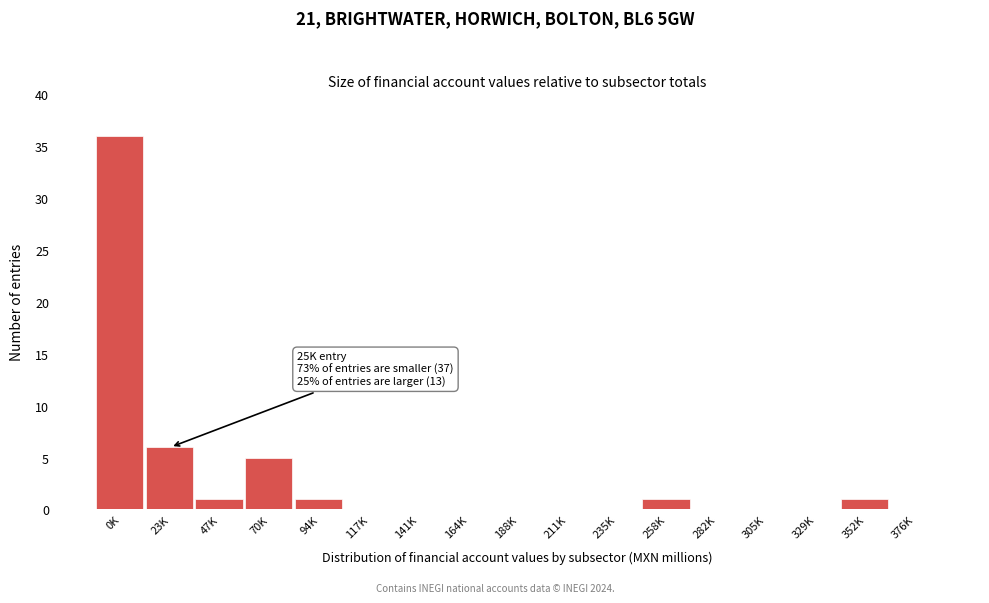

Reading right to left, what are all the values shown in this chart?

376K=0	352K=1	329K=0	305K=0	282K=0	258K=1	235K=0	211K=0	188K=0	164K=0	141K=0	117K=0	94K=1	70K=5	47K=1	23K=6	0K=36